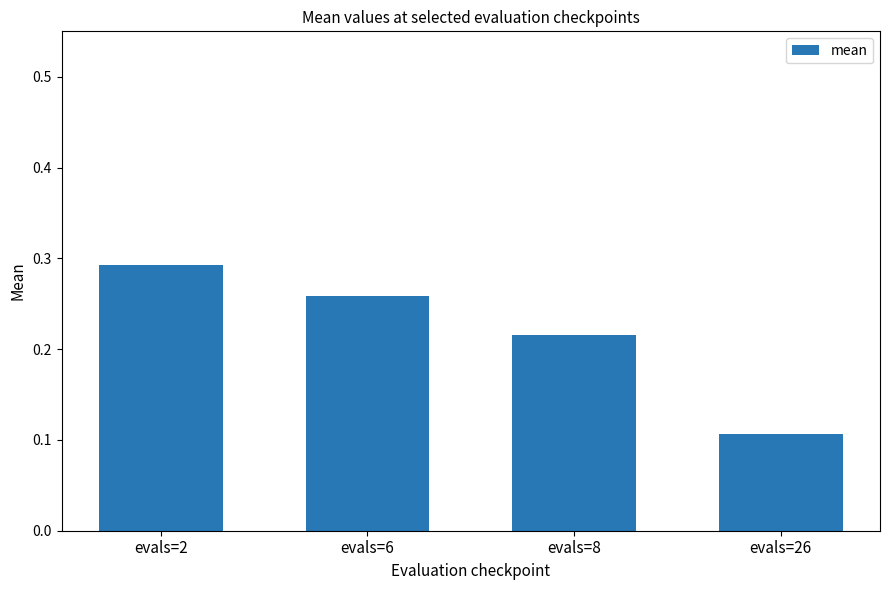

What is the sum of all values?

0.9